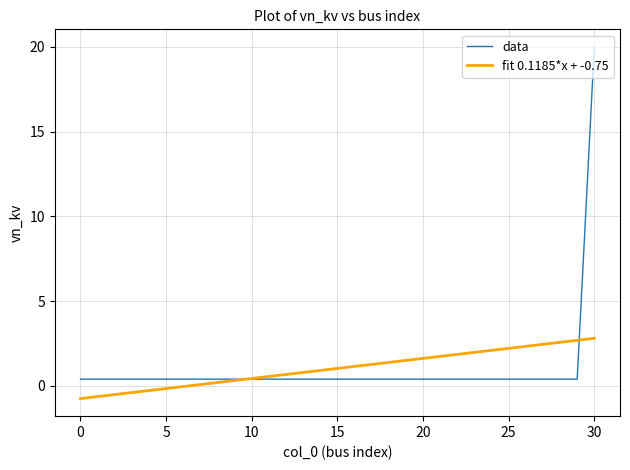

Which series has the widest spread of values?

data